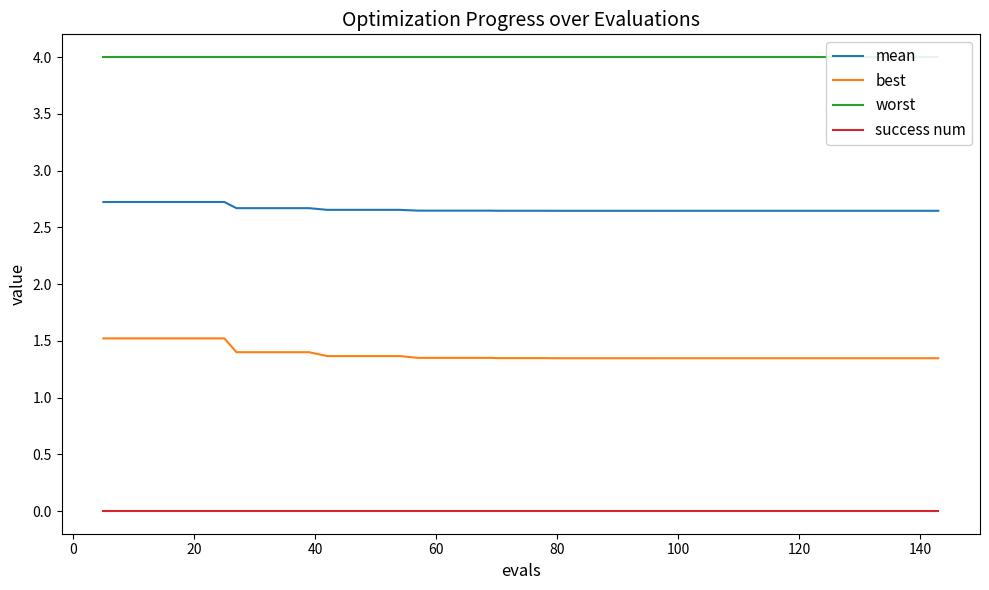

True or false: worst and best intersect in this chart.

False